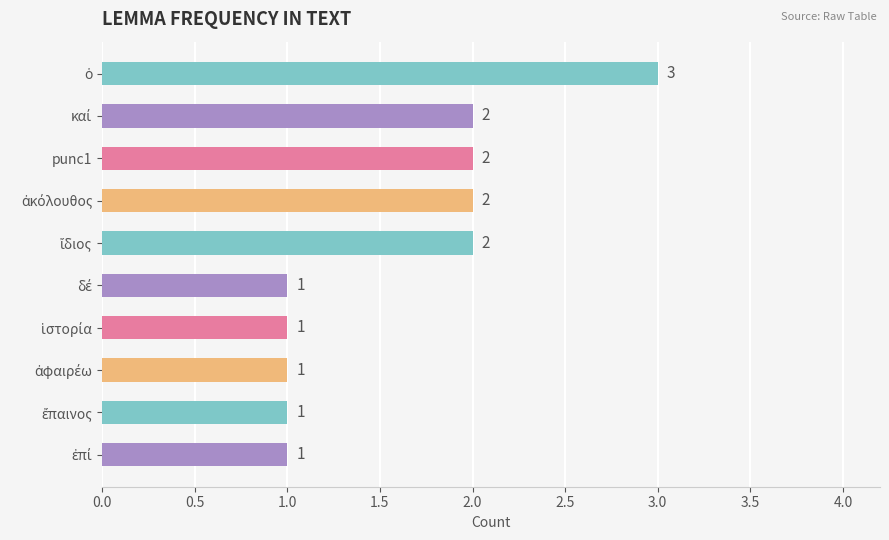

What is the difference between the second highest and minimum values?

1